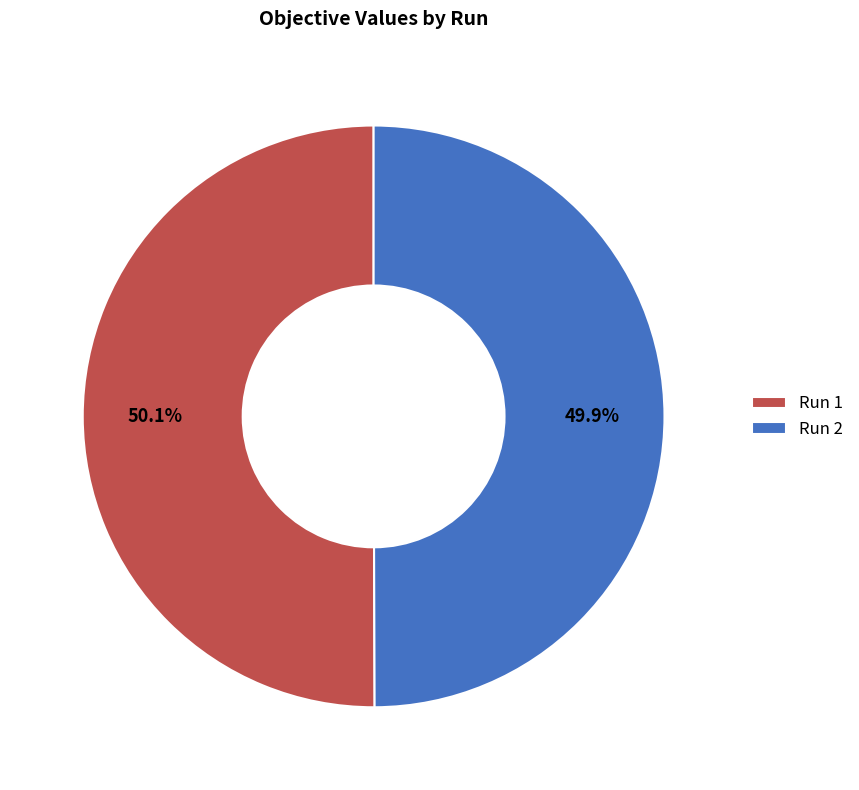

How many slices are in this pie chart?

2